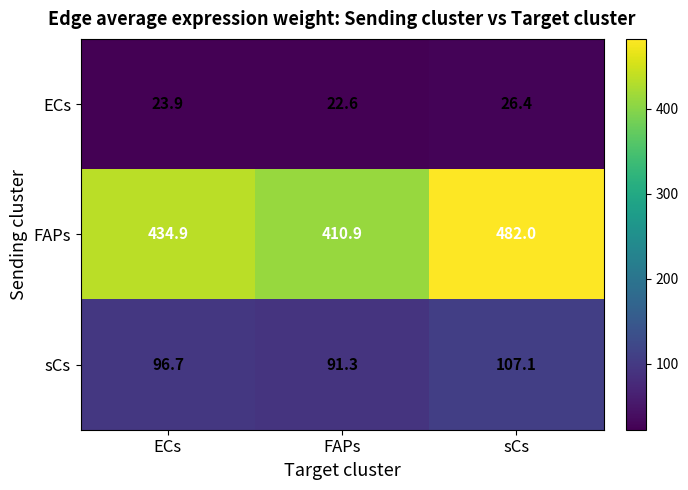

What is the highest value of the FAPs series?

482.0